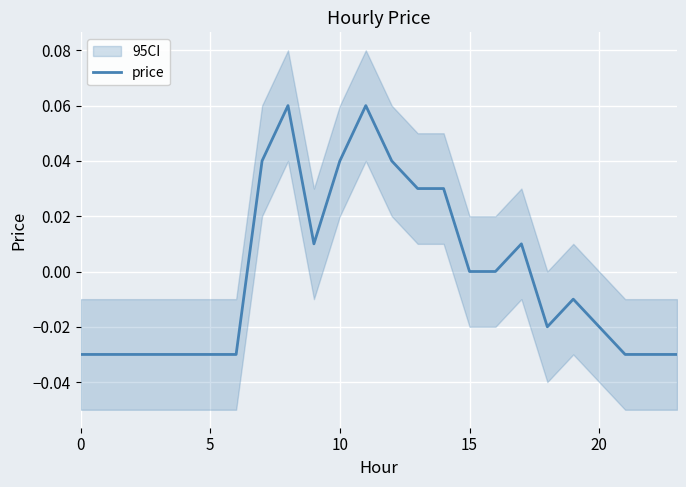

Is this an area chart (filled region under the line)?

No